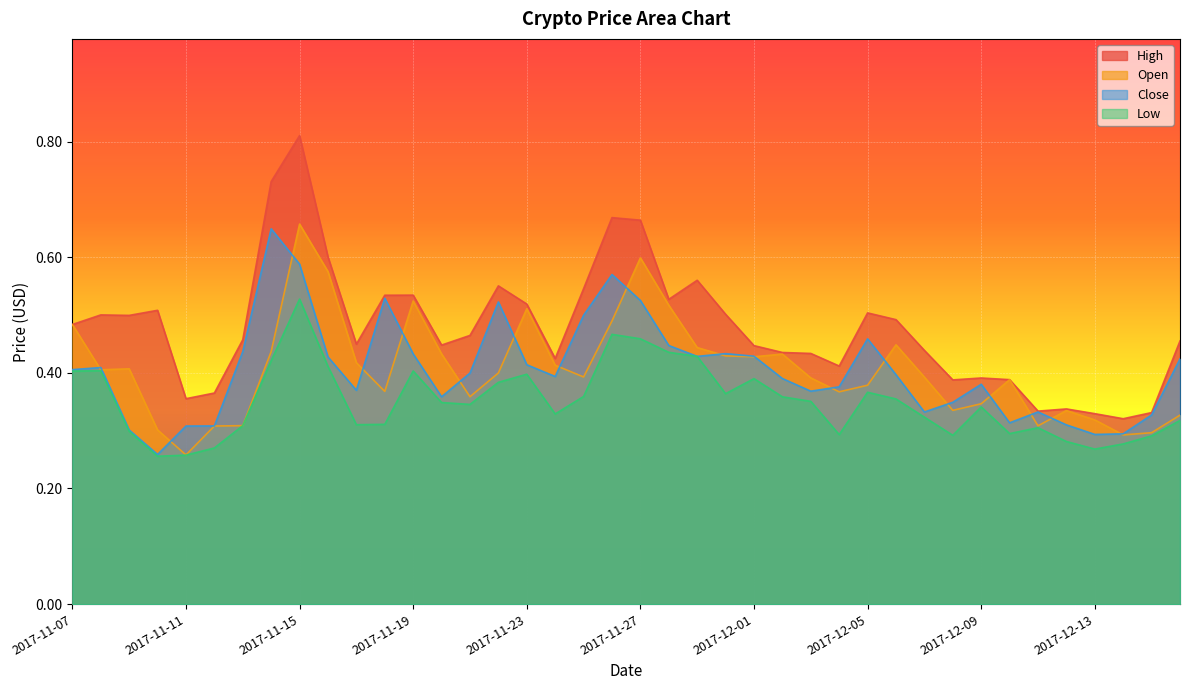

Where is the first local maximum for High?

2017-11-08